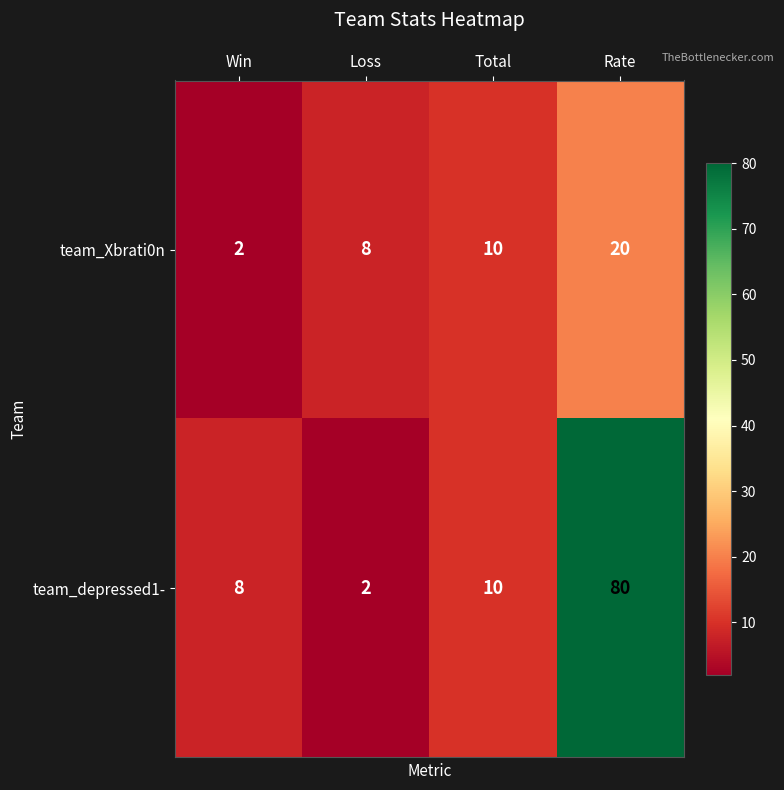

Which series has the largest total across all categories?

team_depressed1-